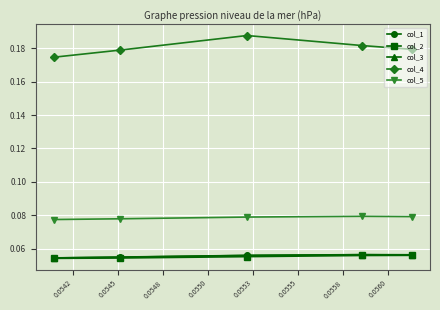

True or false: col_1 and col_2 cross at least once.

False